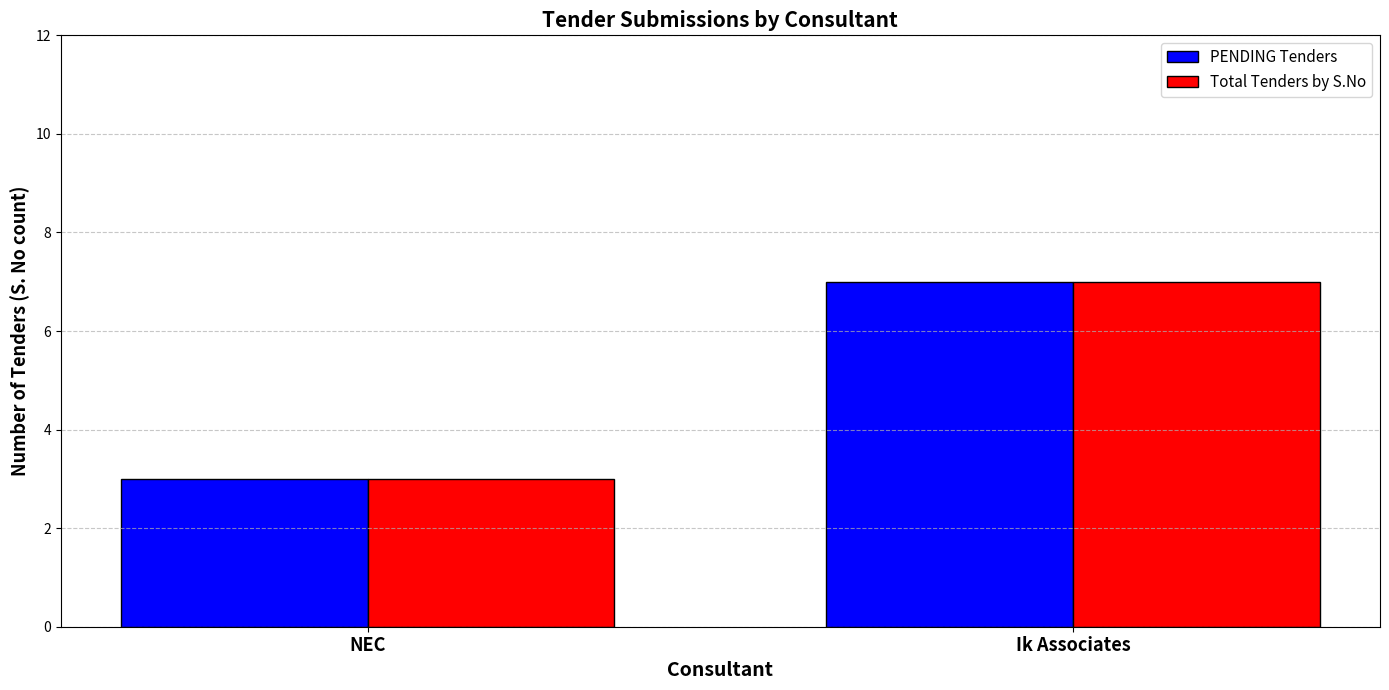

What is the average value of the PENDING Tenders series?

5